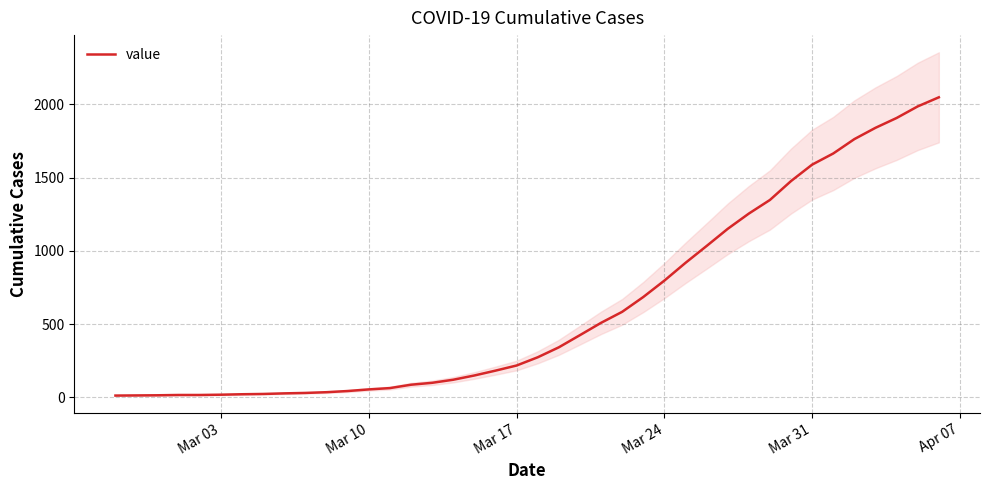

What is the greatest value displayed?

2047